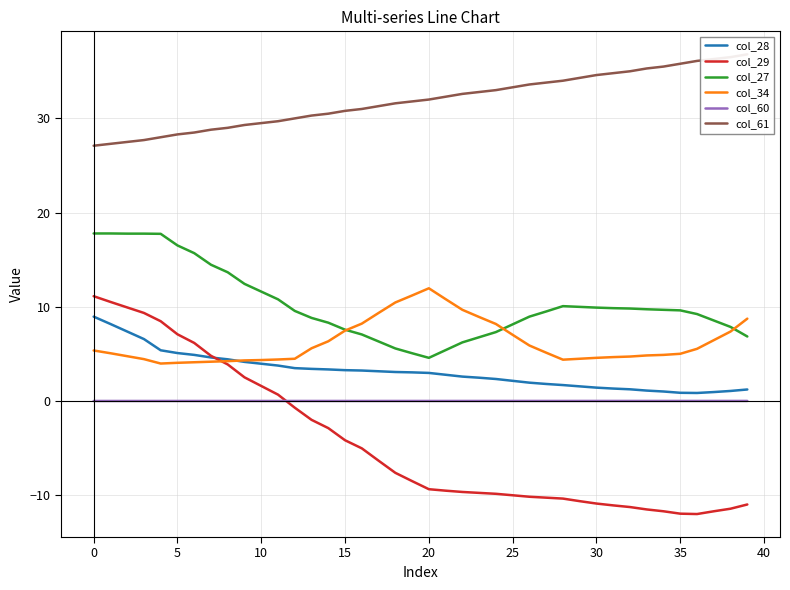

True or false: col_61 has more than 2 points higher than both neighbors.

False